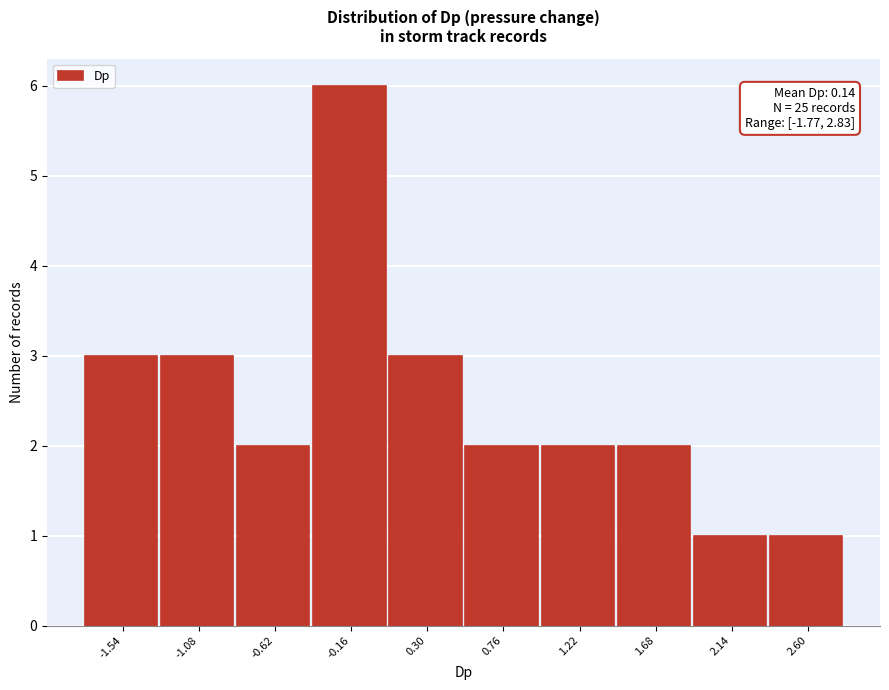

Over which range of the x-axis is the bar tallest?

-0.40 to 0.05